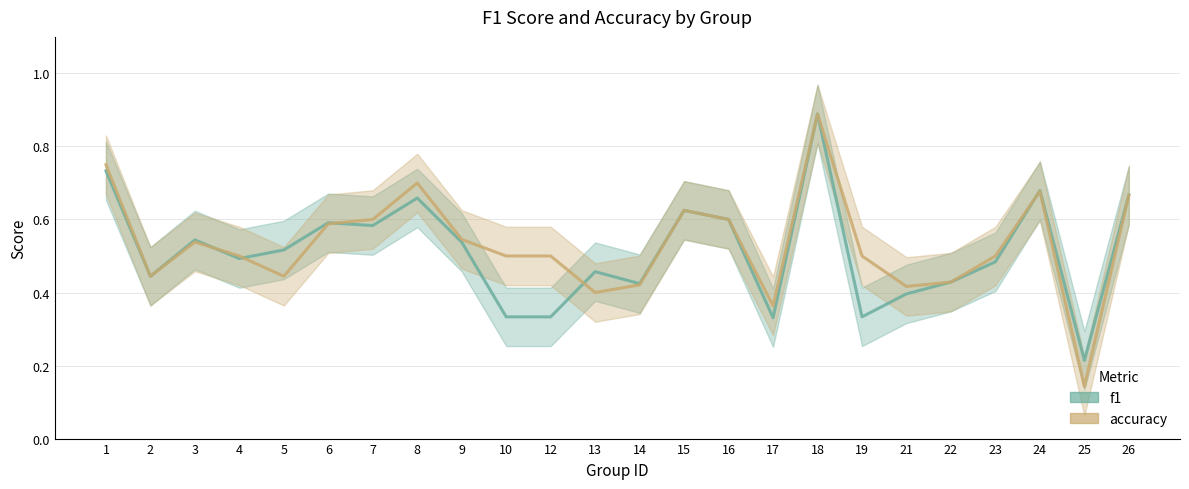

What is the difference between the accuracy values at 6 and 2?

0.1